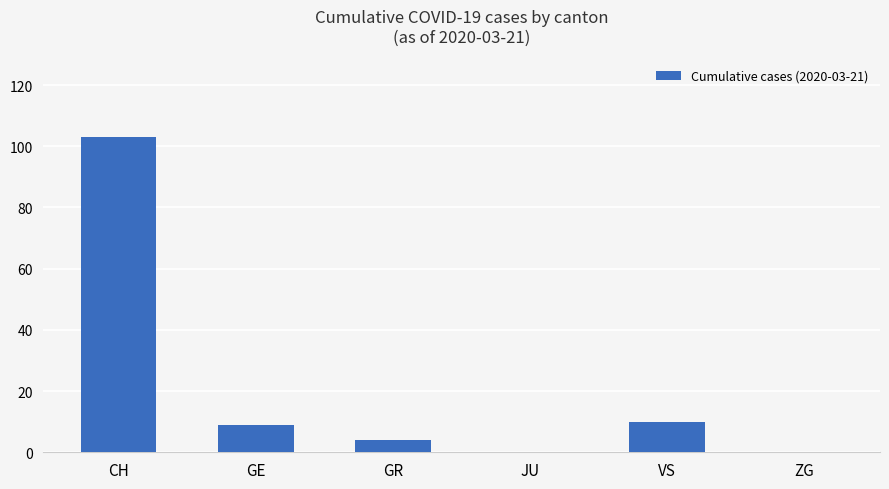

Is it true that the value at CH is 159?

False